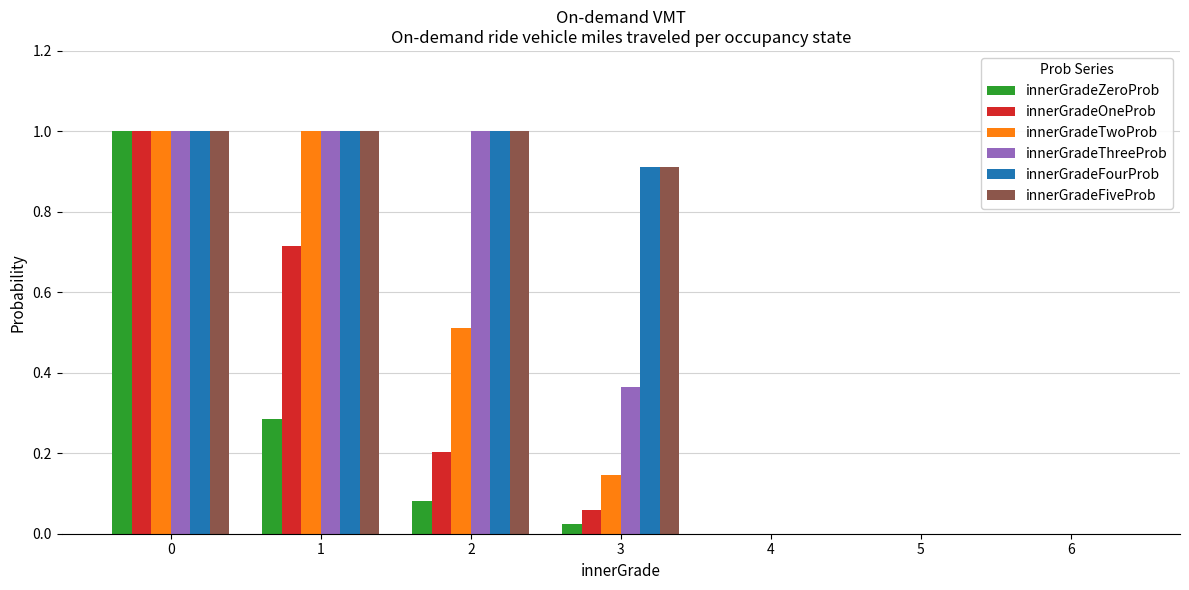

The innerGradeThreeProb series shows 0.6 at 6. True or false?

False